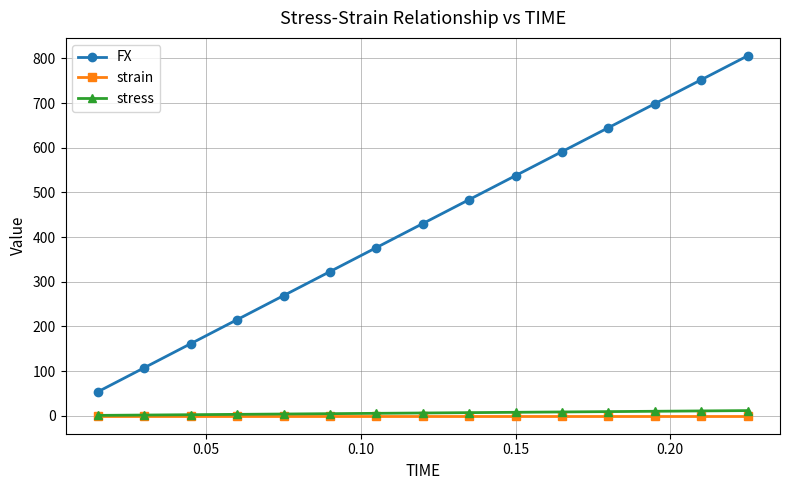

How many lines are shown in the chart?

3